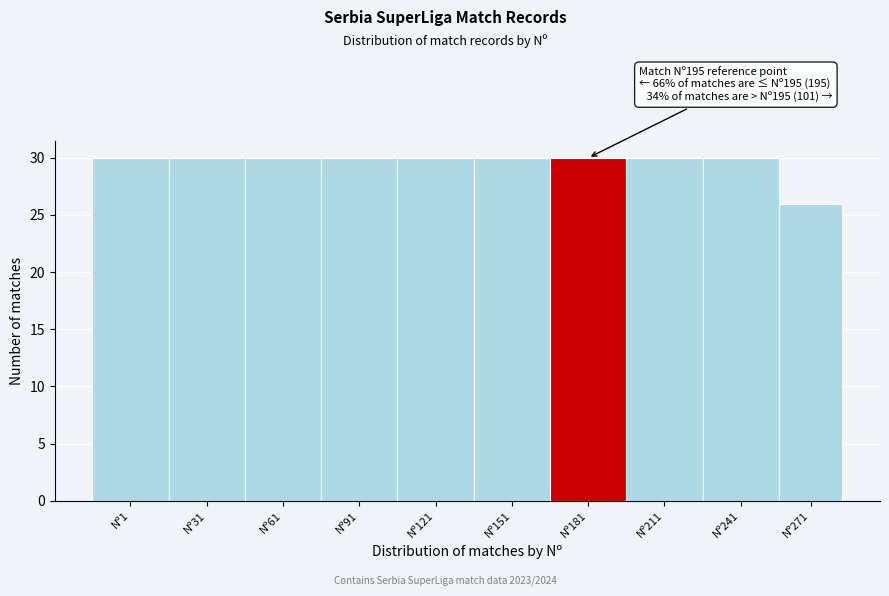

Reading left to right, what are all the values shown in this chart?

30	30	30	30	30	30	30	30	30	26